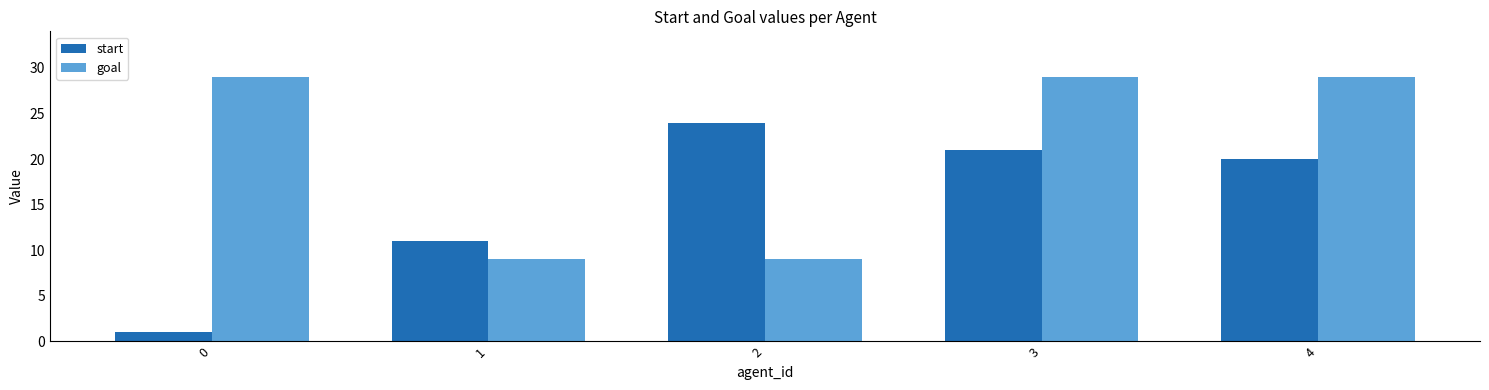

Reading left to right, list all the values displayed in this chart.

start: 1	11	24	21	20
goal: 29	9	9	29	29